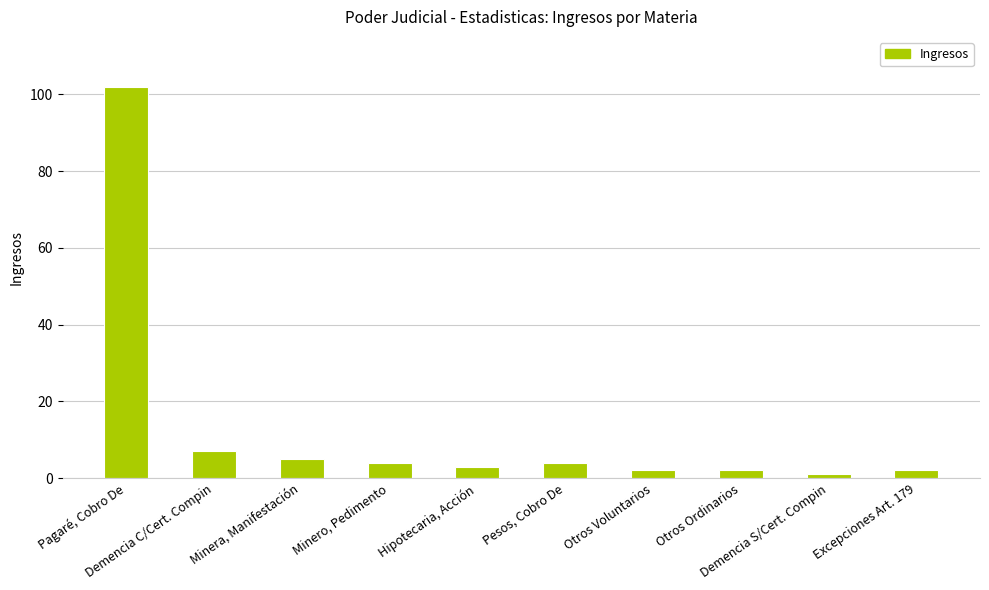

What is the average value?

13